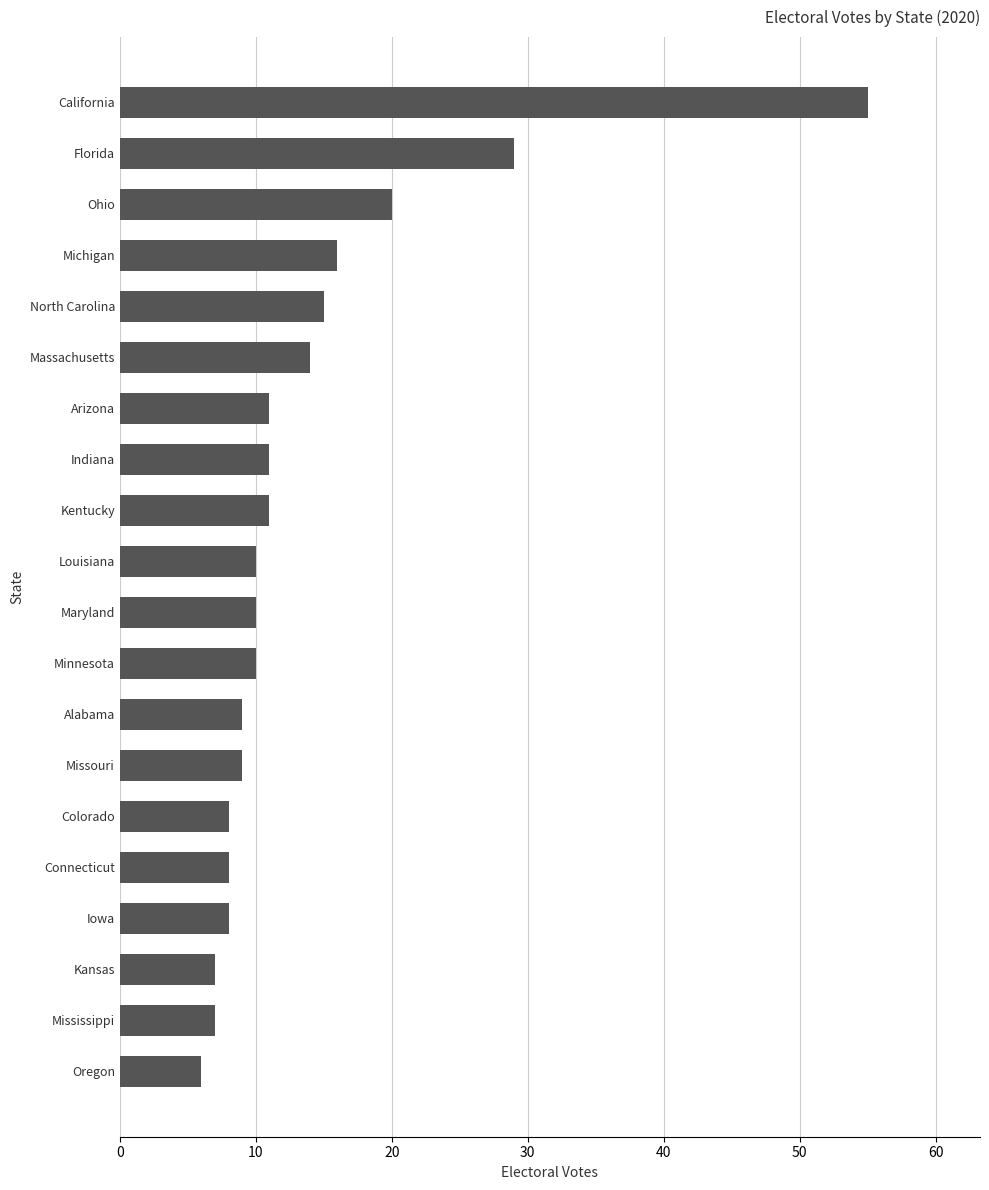

The value at Oregon is 6. True or false?

True